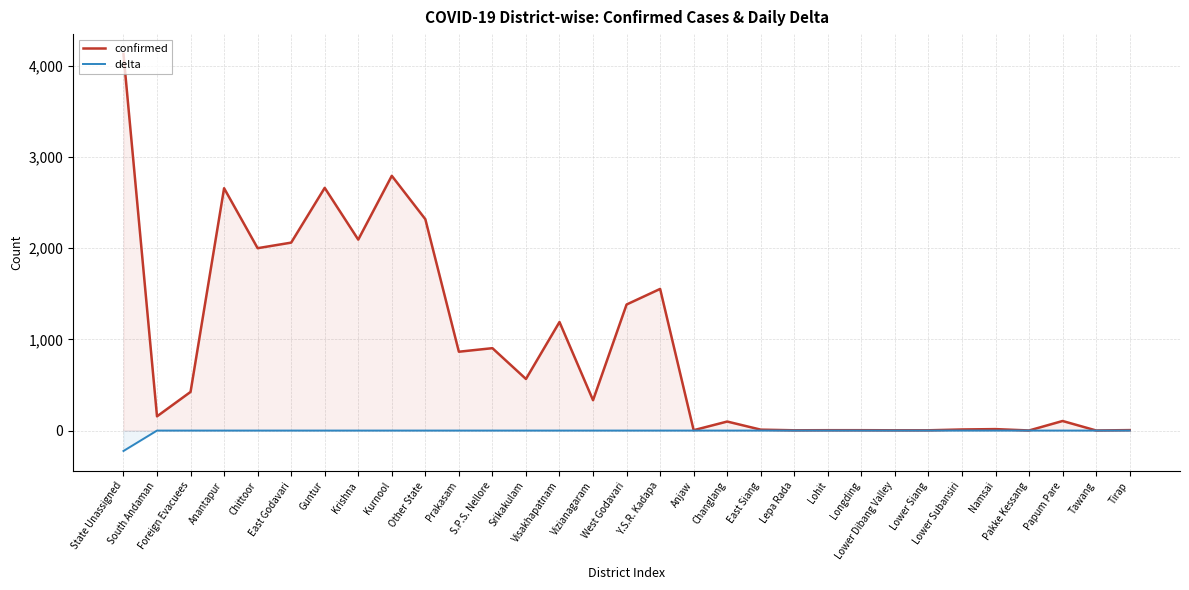

What is the minimum value shown in the chart?

-224